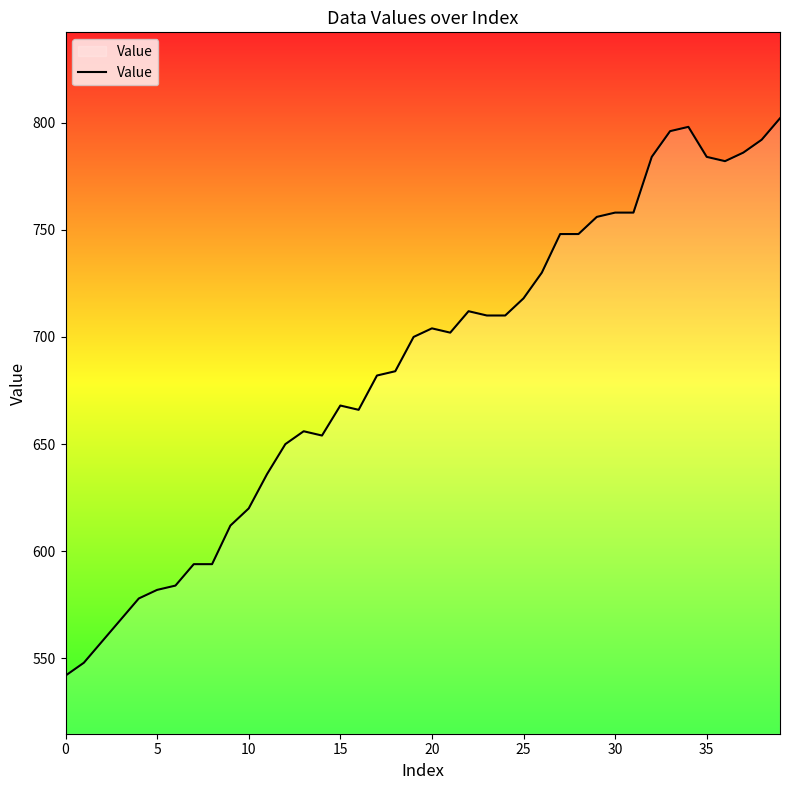

What is the maximum value shown in the chart?

802